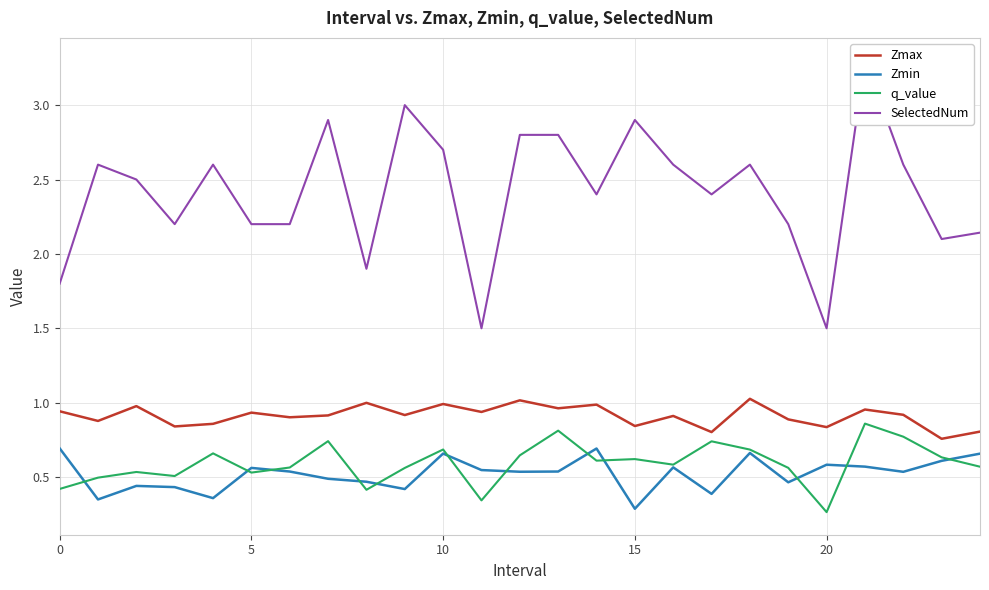

Is it true that q_value equals 0.7 at 10?

True